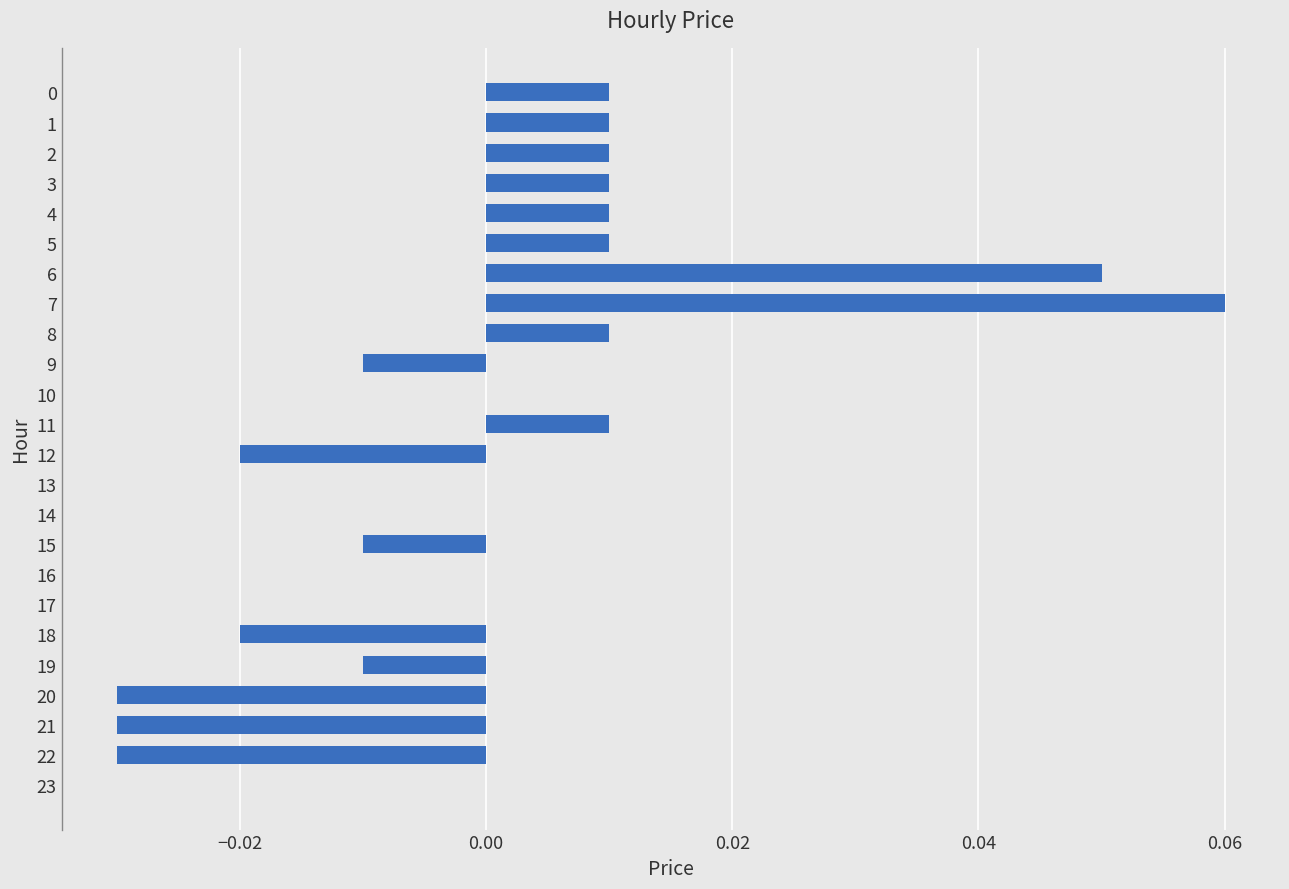

Which category has the highest value across all series?

7